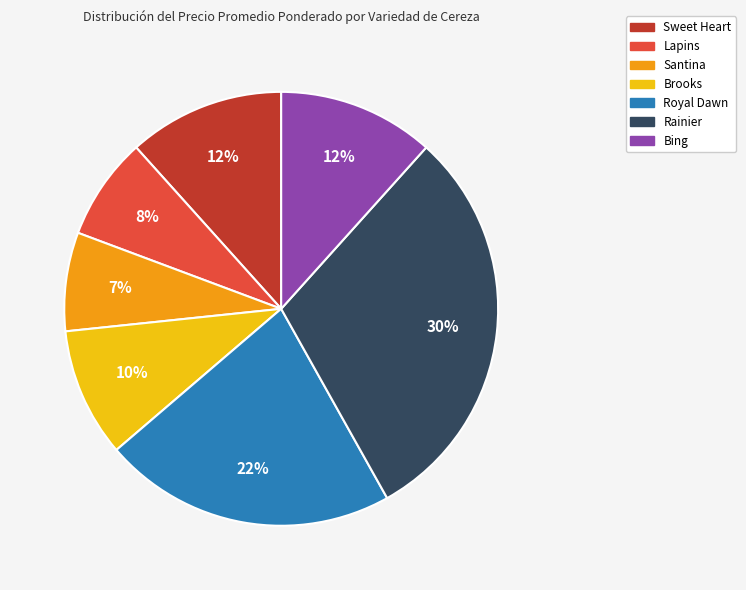

Count the number of slices in the pie.

7